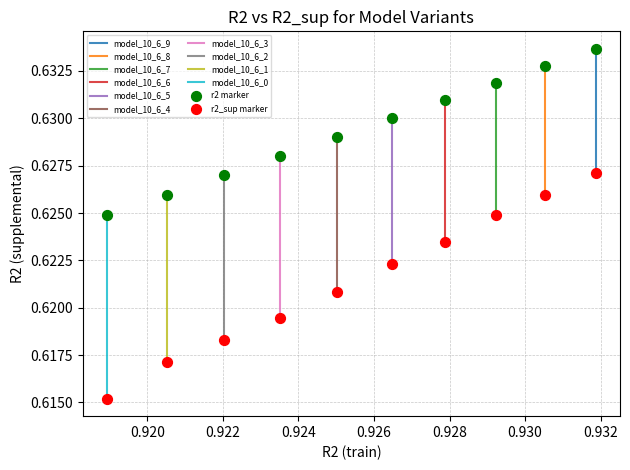

Which series reaches the maximum Y coordinate?

r2 marker